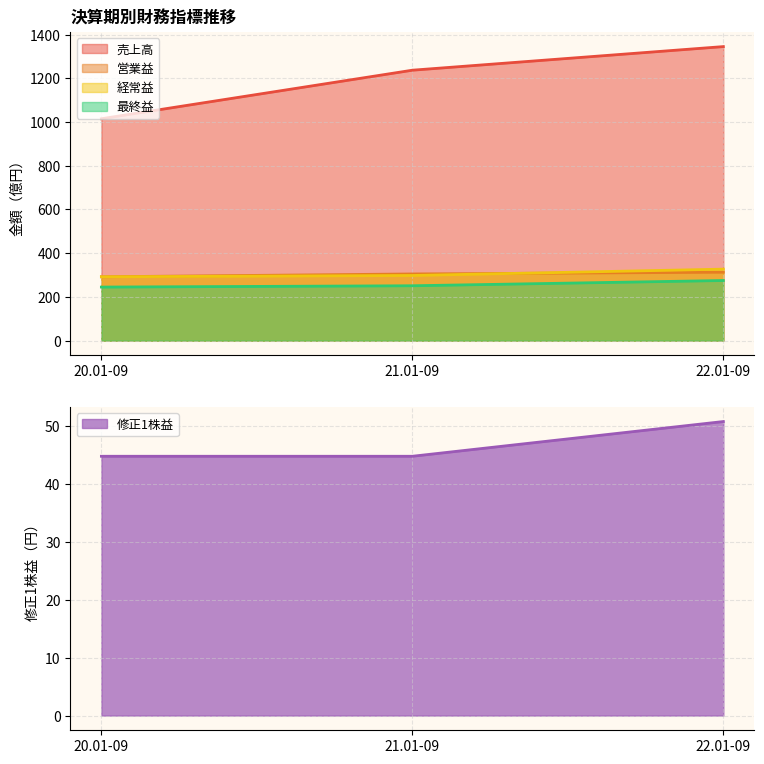

Is it true that 最終益 equals 251.0 at 21.01-09?

True